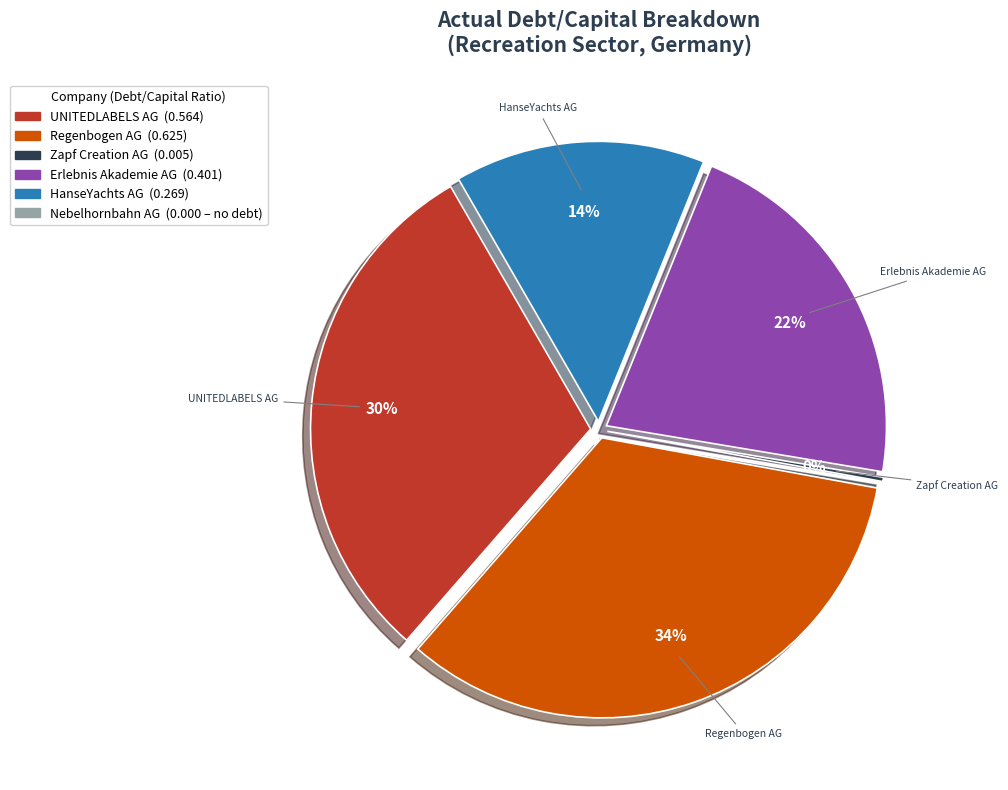

To the nearest percent, what is the average slice percentage?

20%